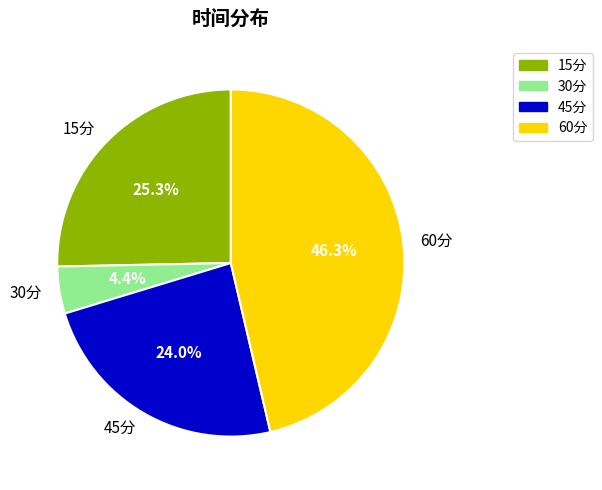

To the nearest percent, what percentage of the pie is 45分?

24%